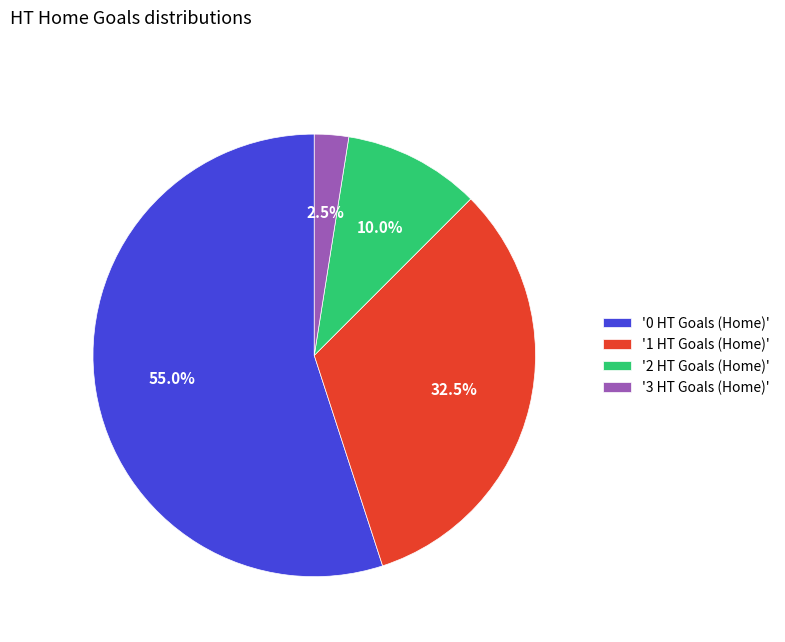

Combined, do '1 HT Goals (Home)' and '2 HT Goals (Home)' account for over 50%?

No